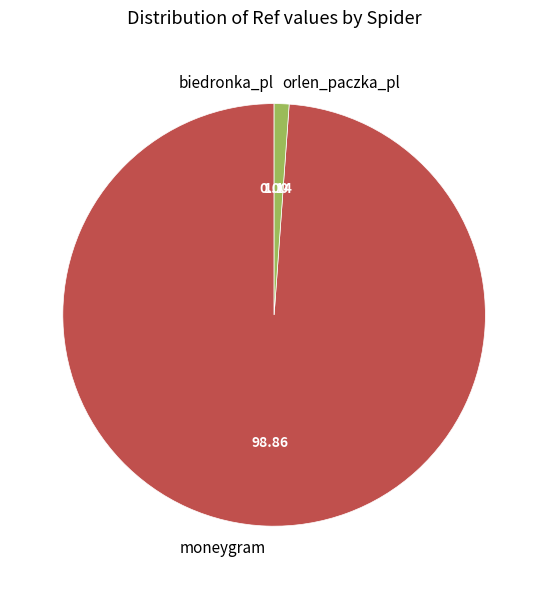

Does orlen_paczka_pl account for over 50% of the chart?

No